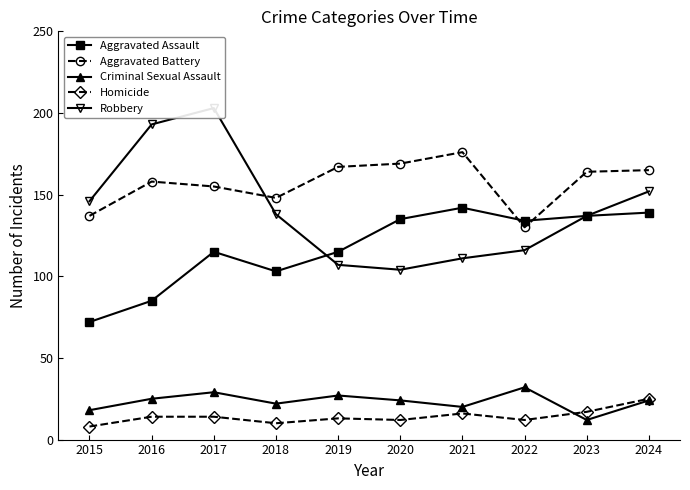

Is this an area chart (filled region under the line)?

No